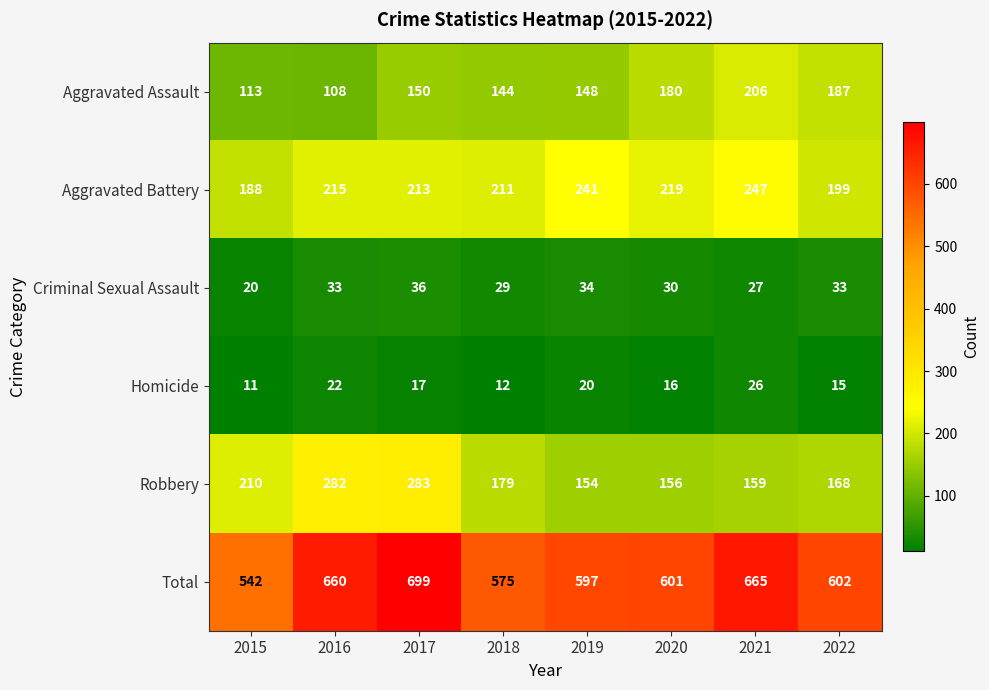

What is the highest value of the Total series?

699